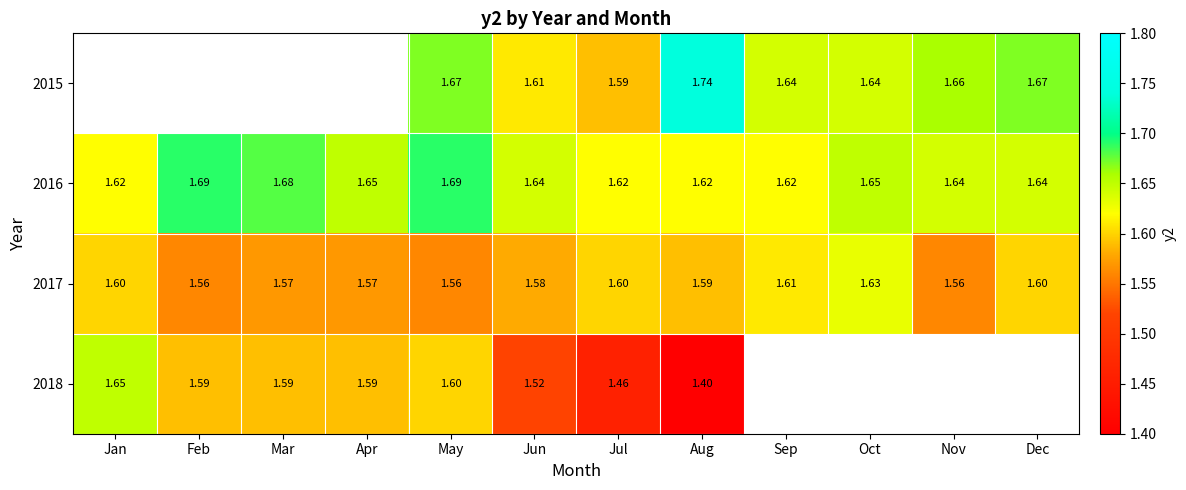

What is the difference between the highest and lowest values at May?

0.1